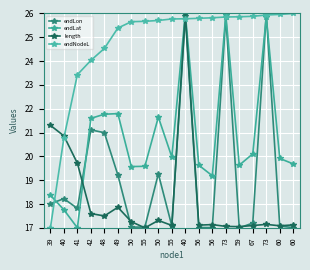

Where is endLon nearest to the value 21?

48